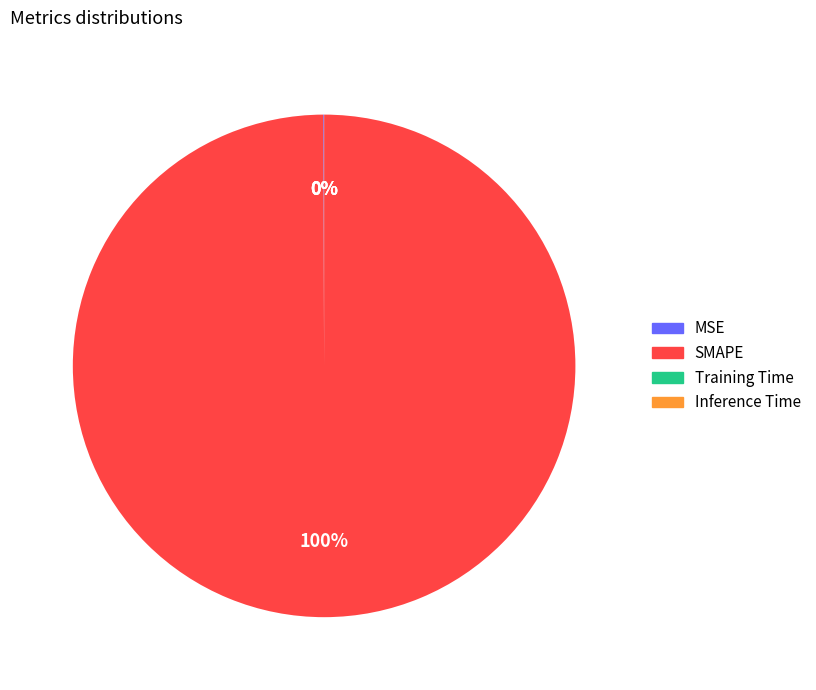

Is it true that SMAPE is 100% of the pie?

True